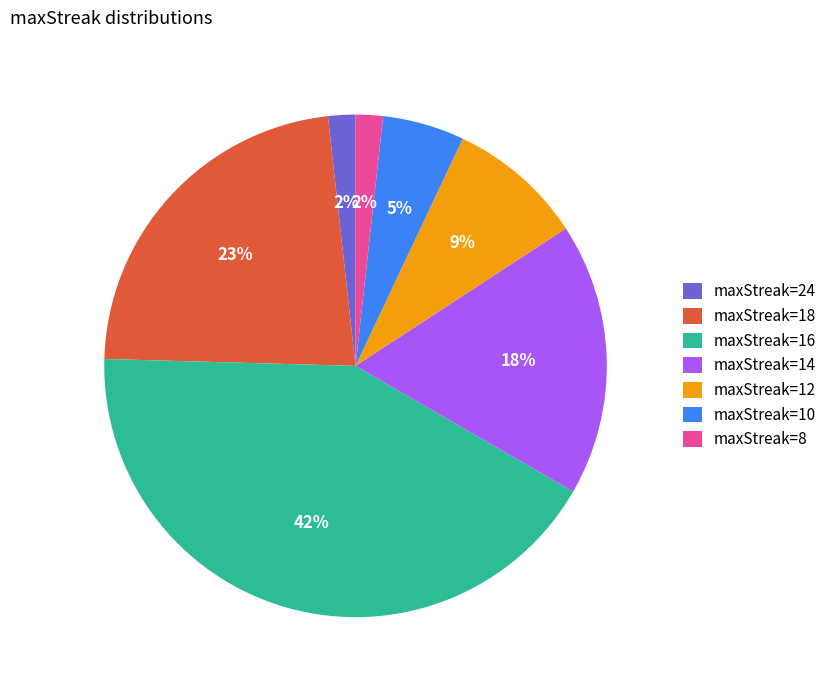

To the nearest percent, what is the difference between the maxStreak=16 and maxStreak=18 slice percentages?

19%